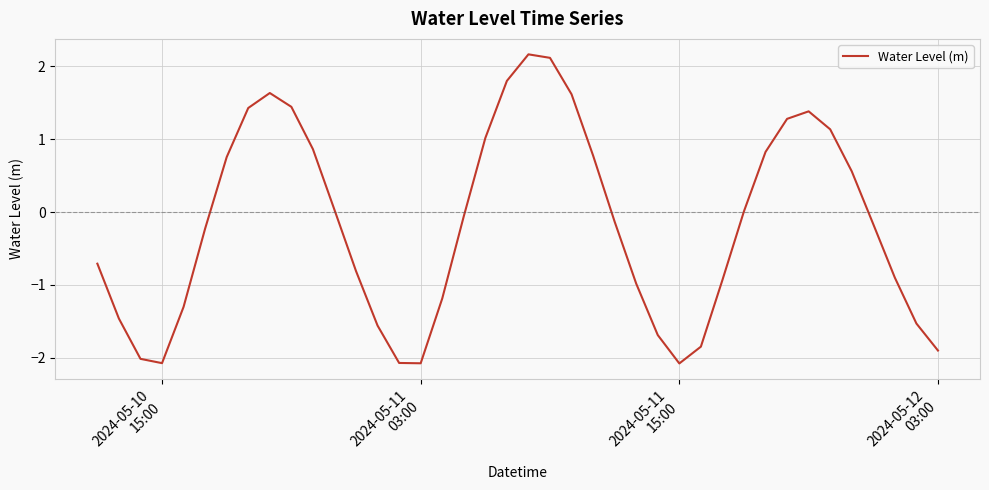

What is the difference between the maximum and minimum values?

4.2